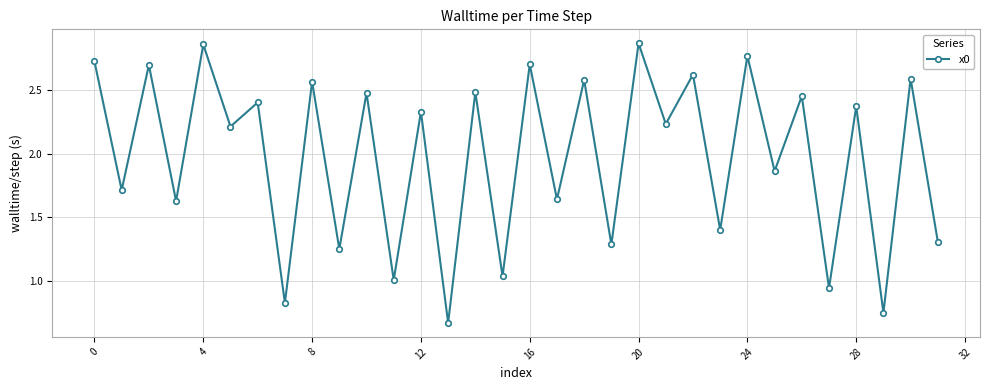

What is the difference between the second highest and second lowest values?

2.1